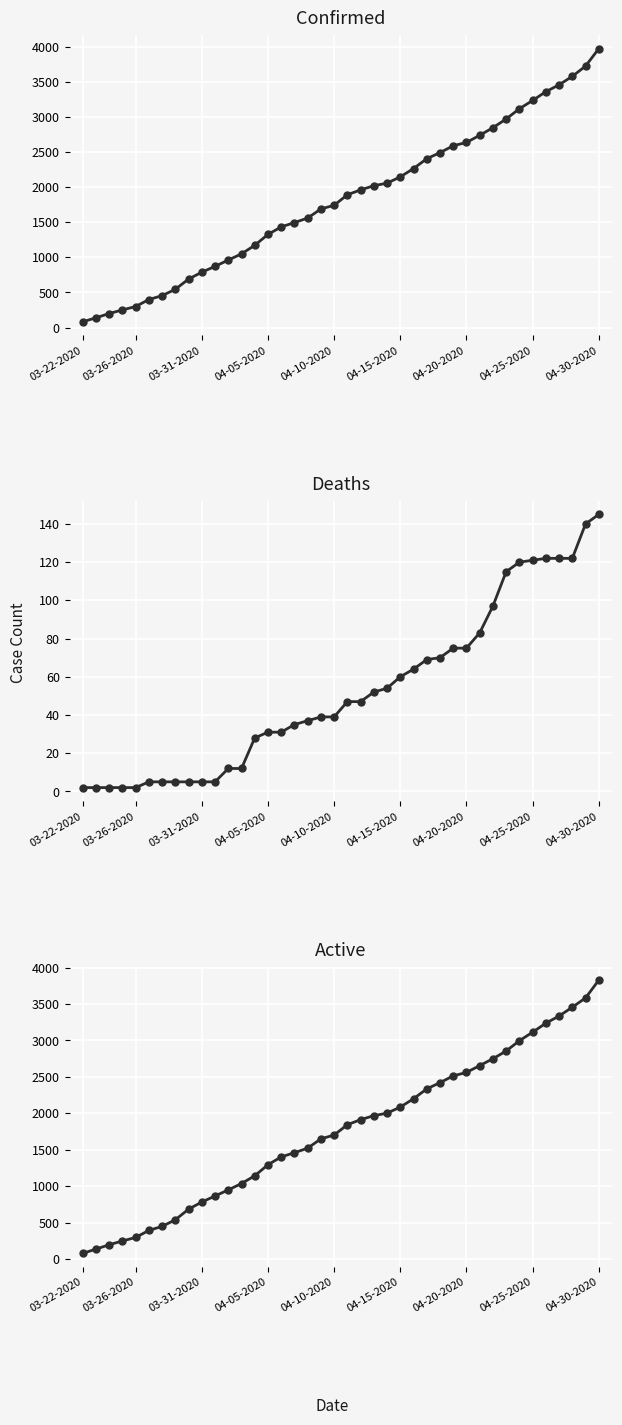

Which series has the largest range (max minus min)?

Confirmed